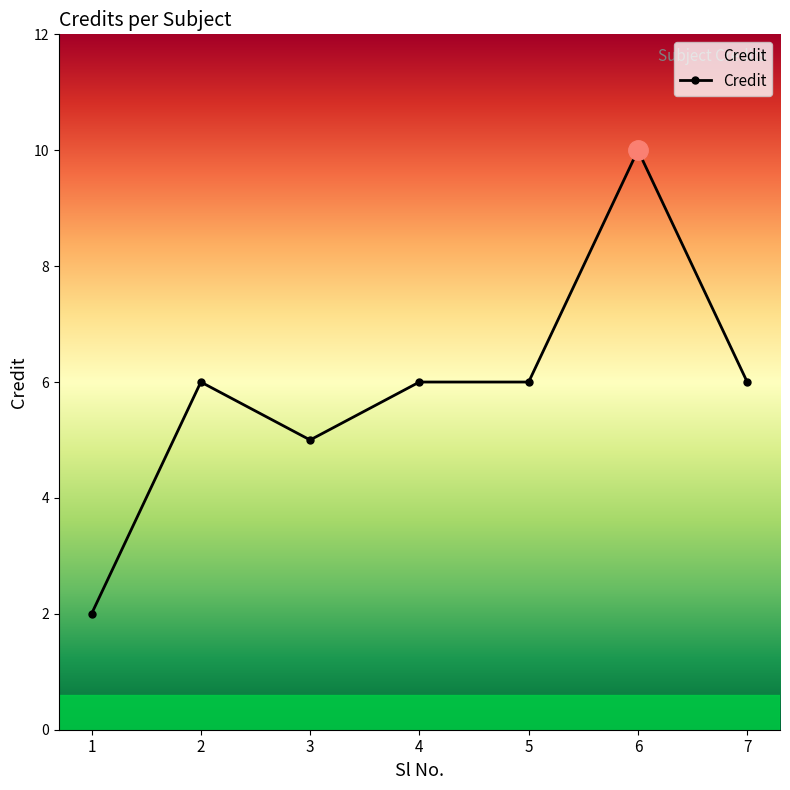

What is the change in value from 3 to 6?

+5